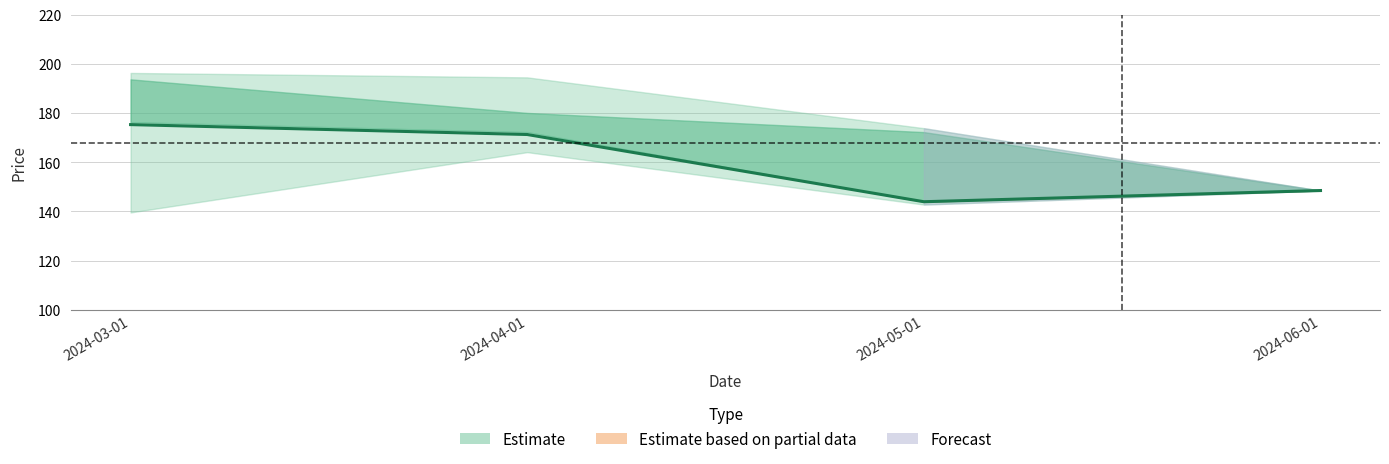

What is the label of the 1st point from the left?

2024-03-01